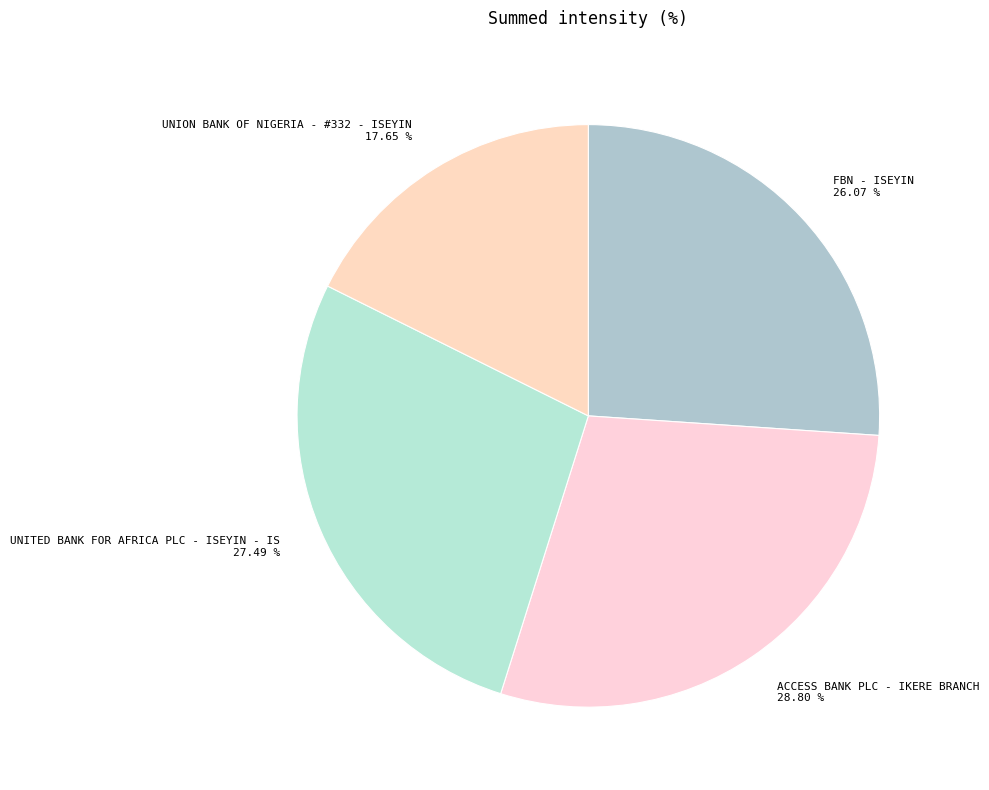

To the nearest percent, what percentage of the pie is UNITED BANK FOR AFRICA PLC - ISEYIN - IS?

27%